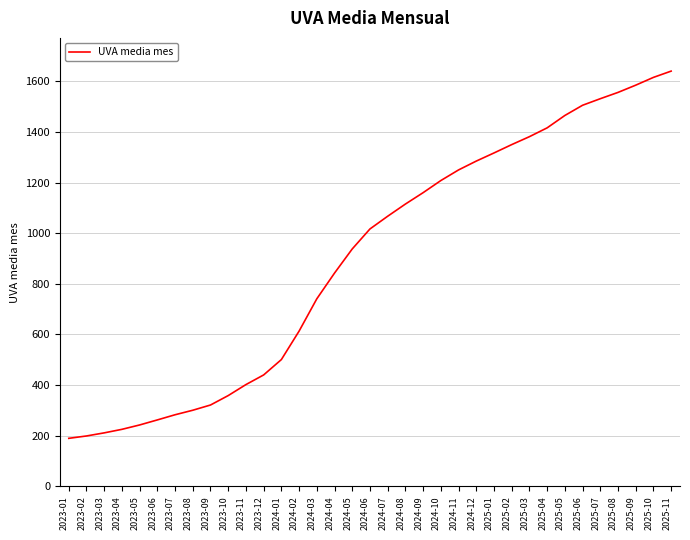

At which label is the value closest to 915?

2024-05